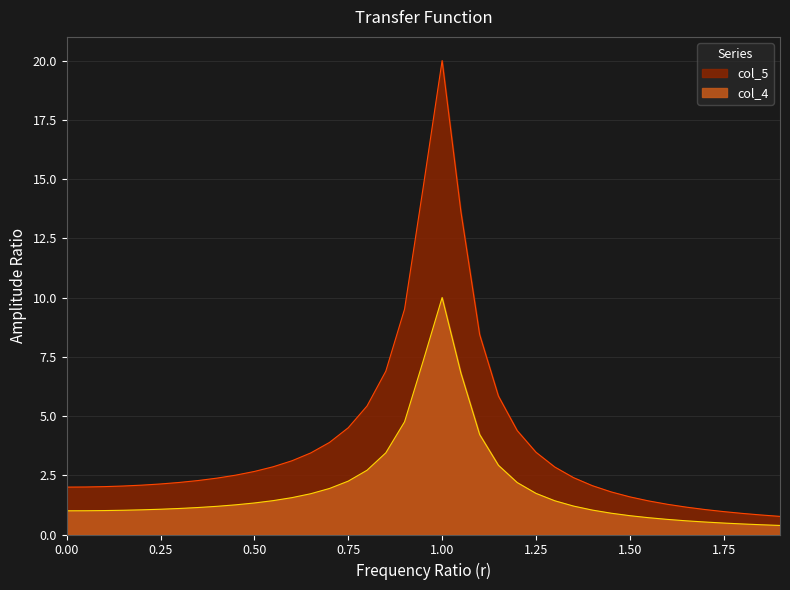

At 1.6, list the series in order from largest to smallest.

col_4, col_5